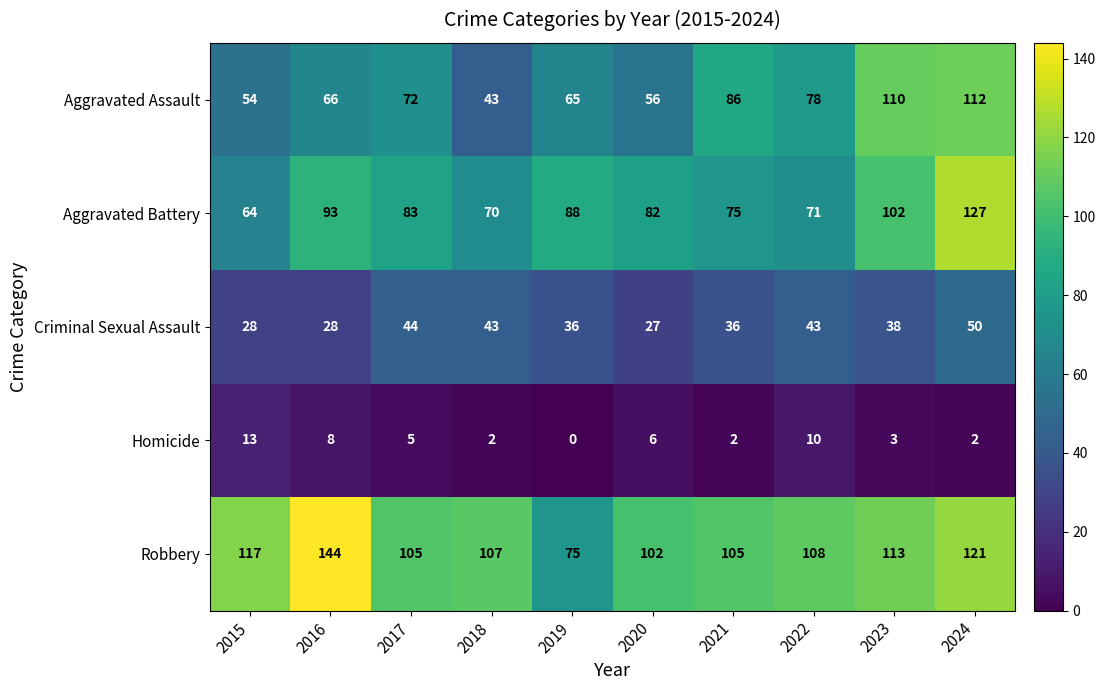

Is it true that Criminal Sexual Assault equals 12 at 2015?

False